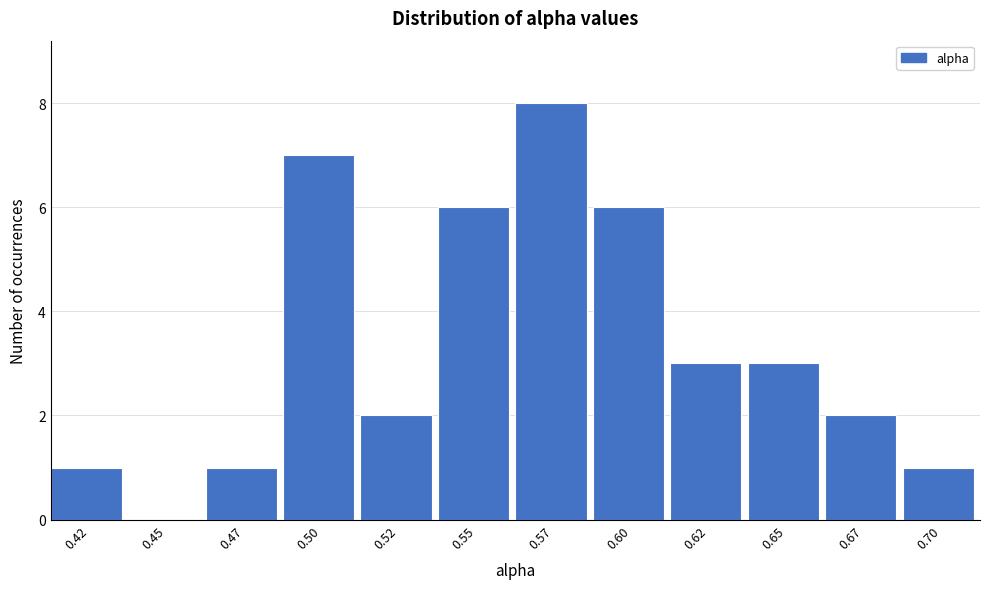

Reading left to right, what are all the values shown in this chart?

0.42=1	0.45=0	0.47=1	0.50=7	0.52=2	0.55=6	0.57=8	0.60=6	0.62=3	0.65=3	0.67=2	0.70=1